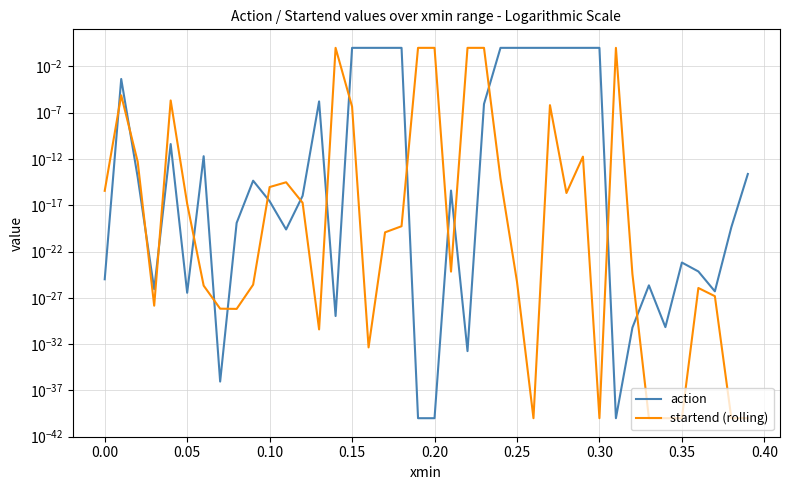

How many intersections are there between startend (rolling) and action?

17